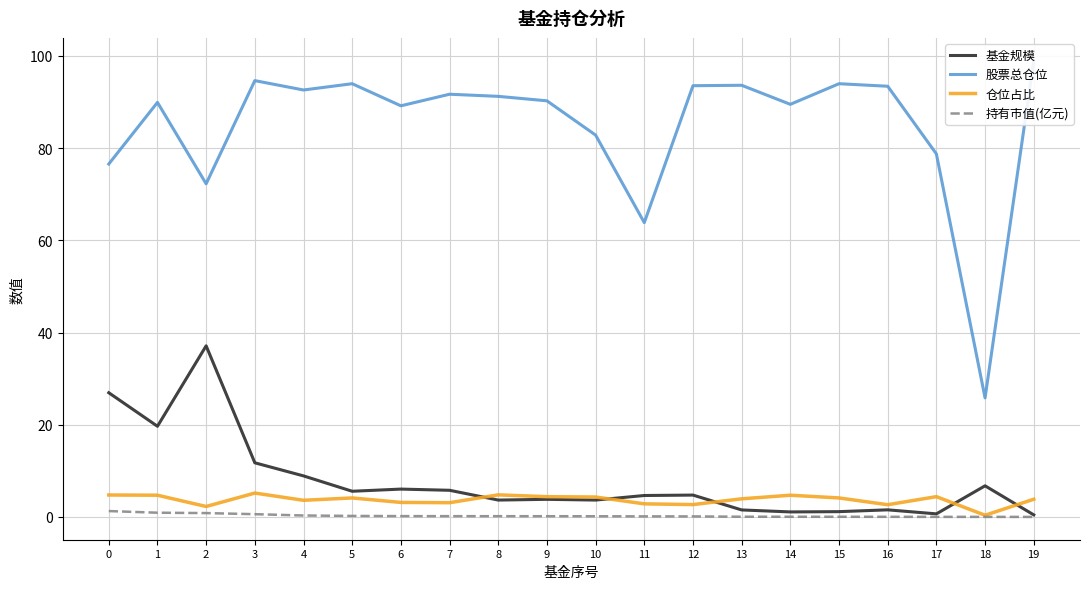

At which label does 仓位占比 reach its peak?

3